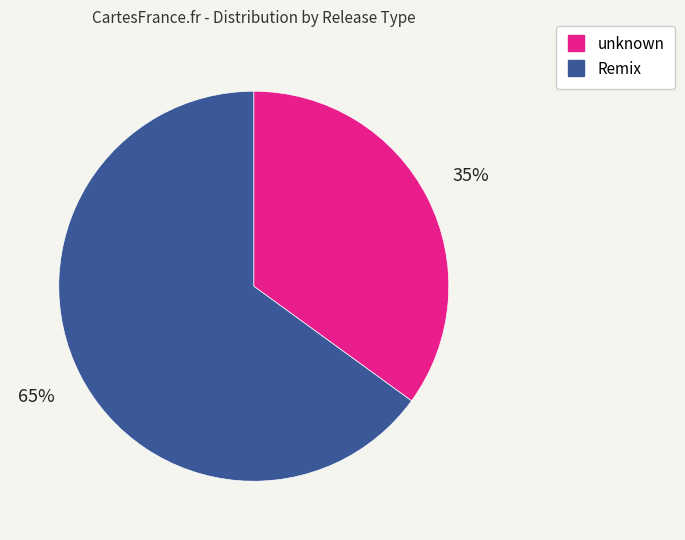

How many segments does this pie chart have?

2